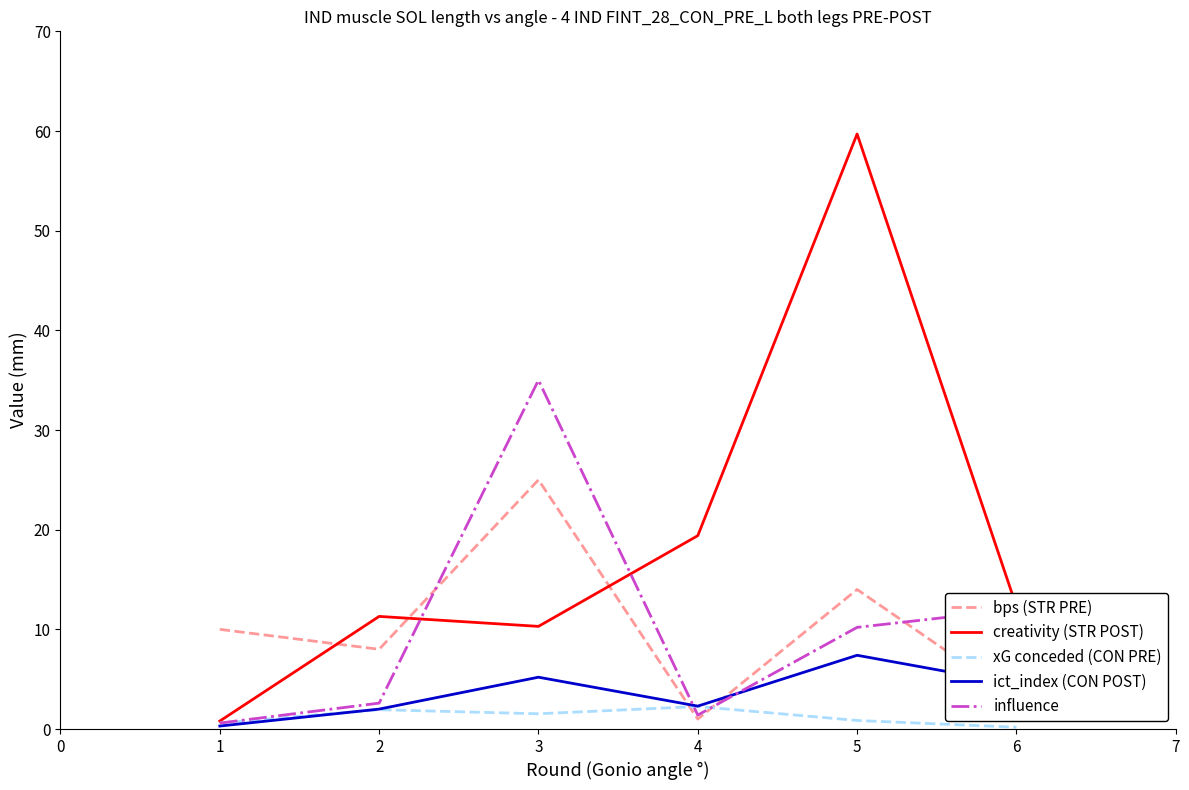

Does the chart have visible grid lines?

No